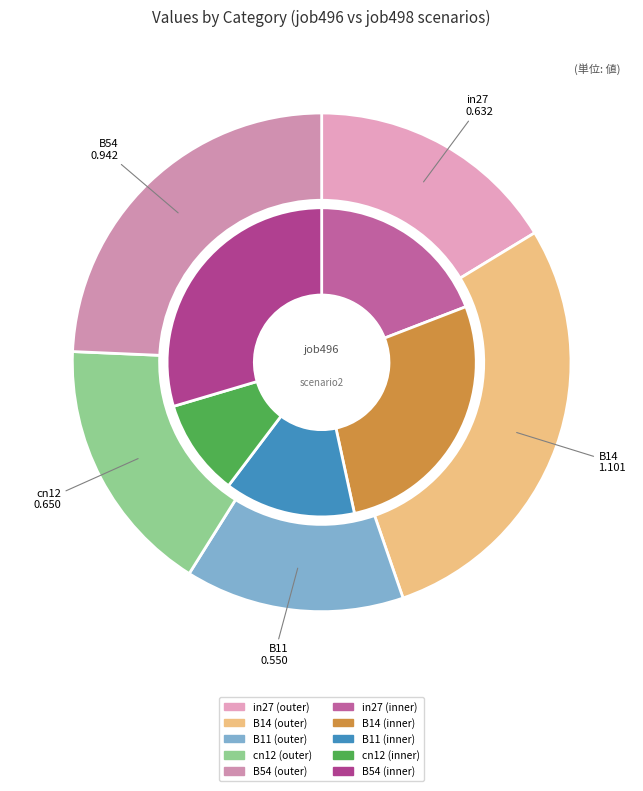

What is the smallest slice in the pie chart?

B11